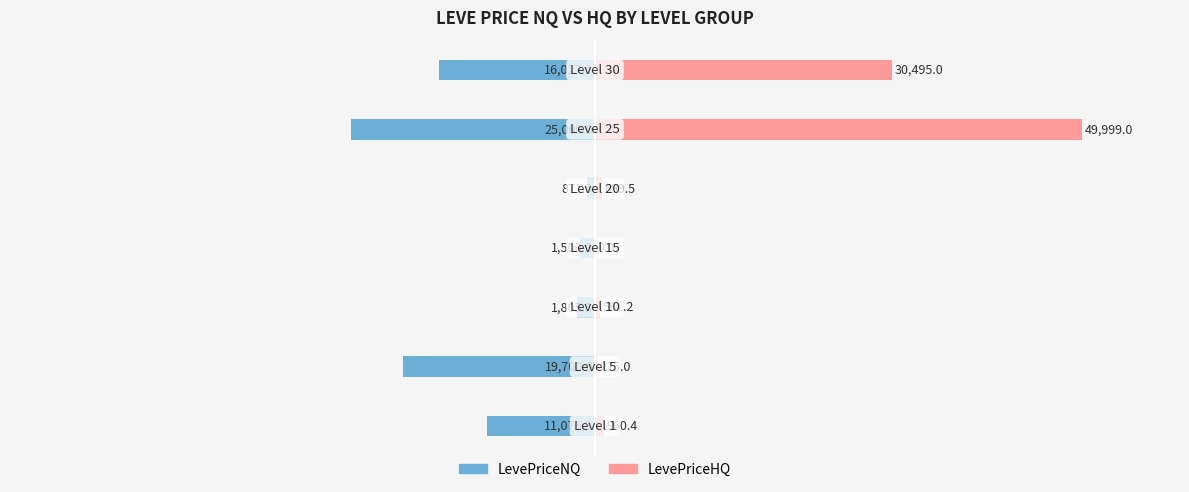

What is the difference between the maximum and minimum values in the LevePriceNQ series?

24129.0